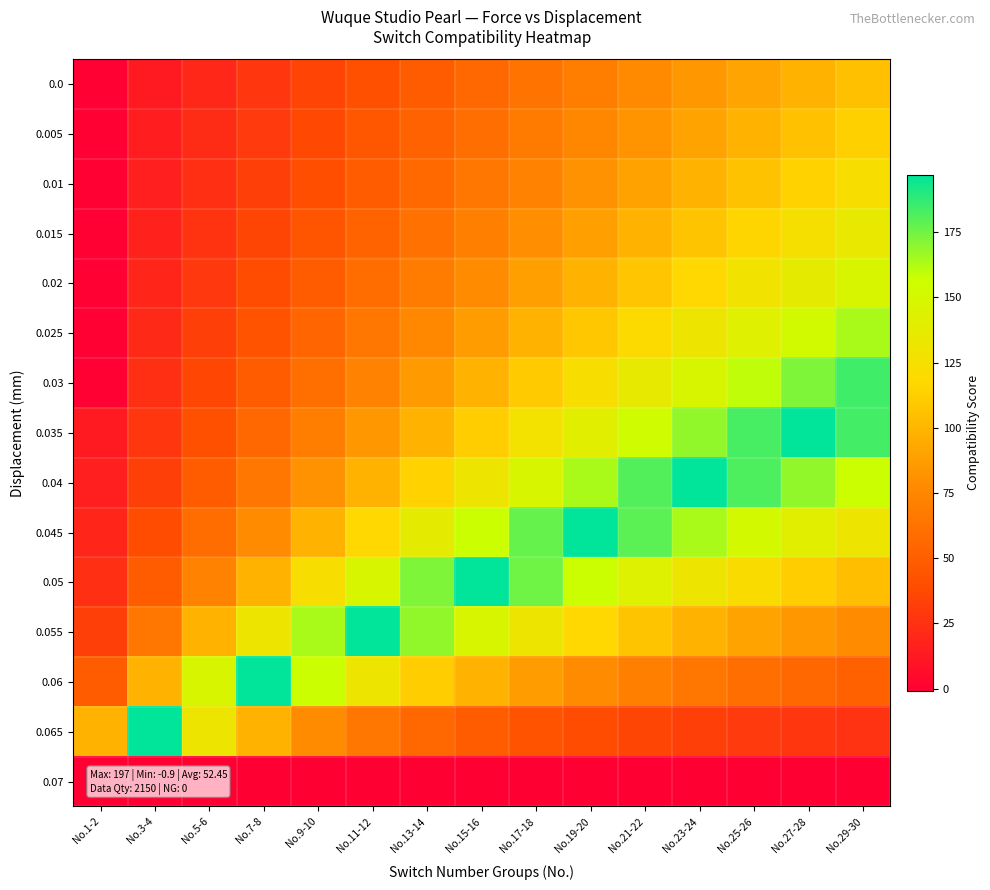

Reading right to left, what are all the values shown in this chart?

0.0: No.29-30=105.1	No.27-28=98.0	No.25-26=91.0	No.23-24=83.9	No.21-22=76.8	No.19-20=69.8	No.17-18=62.7	No.15-16=55.6	No.13-14=48.6	No.11-12=41.5	No.9-10=34.4	No.7-8=27.4	No.5-6=20.3	No.3-4=13.2	No.1-2=0.0
0.005: No.29-30=113.3	No.27-28=105.7	No.25-26=98.0	No.23-24=90.4	No.21-22=82.8	No.19-20=75.2	No.17-18=67.6	No.15-16=60.0	No.13-14=52.4	No.11-12=44.8	No.9-10=37.2	No.7-8=29.6	No.5-6=21.9	No.3-4=14.3	No.1-2=0.0
0.01: No.29-30=122.8	No.27-28=114.5	No.25-26=106.3	No.23-24=98.0	No.21-22=89.8	No.19-20=81.6	No.17-18=73.3	No.15-16=65.1	No.13-14=56.8	No.11-12=48.6	No.9-10=40.3	No.7-8=32.1	No.5-6=23.8	No.3-4=15.6	No.1-2=0.0
0.015: No.29-30=134.0	No.27-28=125.0	No.25-26=116.0	No.23-24=107.0	No.21-22=98.0	No.19-20=89.0	No.17-18=80.1	No.15-16=71.1	No.13-14=62.1	No.11-12=53.1	No.9-10=44.1	No.7-8=35.1	No.5-6=26.1	No.3-4=17.1	No.1-2=0.0
0.02: No.29-30=147.5	No.27-28=137.6	No.25-26=127.7	No.23-24=117.8	No.21-22=108.0	No.19-20=98.0	No.17-18=88.2	No.15-16=78.3	No.13-14=68.4	No.11-12=58.5	No.9-10=48.6	No.7-8=38.7	No.5-6=28.8	No.3-4=18.9	No.1-2=0.0
0.025: No.29-30=164.0	No.27-28=153.0	No.25-26=142.0	No.23-24=131.0	No.21-22=120.0	No.19-20=109.0	No.17-18=98.0	No.15-16=87.1	No.13-14=76.1	No.11-12=65.1	No.9-10=54.1	No.7-8=43.1	No.5-6=32.1	No.3-4=21.1	No.1-2=0.0
0.03: No.29-30=184.6	No.27-28=172.3	No.25-26=159.9	No.23-24=147.5	No.21-22=135.2	No.19-20=122.8	No.17-18=110.4	No.15-16=98.0	No.13-14=85.7	No.11-12=73.3	No.9-10=60.9	No.7-8=48.6	No.5-6=36.2	No.3-4=23.8	No.1-2=0.0
0.035: No.29-30=183.8	No.27-28=197.0	No.25-26=182.9	No.23-24=168.7	No.21-22=154.6	No.19-20=140.5	No.17-18=126.3	No.15-16=112.2	No.13-14=98.0	No.11-12=83.9	No.9-10=69.8	No.7-8=55.6	No.5-6=41.5	No.3-4=27.4	No.1-2=13.2
0.04: No.29-30=157.4	No.27-28=168.7	No.25-26=181.8	No.23-24=197.0	No.21-22=180.5	No.19-20=164.0	No.17-18=147.5	No.15-16=131.0	No.13-14=114.5	No.11-12=98.0	No.9-10=81.6	No.7-8=65.1	No.5-6=48.6	No.3-4=32.1	No.1-2=15.6
0.045: No.29-30=131.0	No.27-28=140.5	No.25-26=151.3	No.23-24=164.0	No.21-22=179.0	No.19-20=197.0	No.17-18=177.2	No.15-16=157.4	No.13-14=137.6	No.11-12=117.8	No.9-10=98.0	No.7-8=78.3	No.5-6=58.5	No.3-4=38.7	No.1-2=18.9
0.05: No.29-30=104.7	No.27-28=112.2	No.25-26=120.9	No.23-24=131.0	No.21-22=143.0	No.19-20=157.4	No.17-18=175.0	No.15-16=197.0	No.13-14=172.3	No.11-12=147.5	No.9-10=122.8	No.7-8=98.0	No.5-6=73.3	No.3-4=48.6	No.1-2=23.8
0.055: No.29-30=78.3	No.27-28=83.9	No.25-26=90.4	No.23-24=98.0	No.21-22=107.0	No.19-20=117.8	No.17-18=131.0	No.15-16=147.5	No.13-14=168.7	No.11-12=197.0	No.9-10=164.0	No.7-8=131.0	No.5-6=98.0	No.3-4=65.1	No.1-2=32.1
0.06: No.29-30=51.9	No.27-28=55.6	No.25-26=60.0	No.23-24=65.1	No.21-22=71.1	No.19-20=78.3	No.17-18=87.1	No.15-16=98.0	No.13-14=112.2	No.11-12=131.0	No.9-10=157.4	No.7-8=197.0	No.5-6=147.5	No.3-4=98.0	No.1-2=48.6
0.065: No.29-30=25.5	No.27-28=27.4	No.25-26=29.6	No.23-24=32.1	No.21-22=35.1	No.19-20=38.7	No.17-18=43.1	No.15-16=48.6	No.13-14=55.6	No.11-12=65.1	No.9-10=78.3	No.7-8=98.0	No.5-6=131.0	No.3-4=197.0	No.1-2=98.0
0.07: No.29-30=-0.9	No.27-28=-0.9	No.25-26=-0.9	No.23-24=-0.9	No.21-22=-0.9	No.19-20=-0.9	No.17-18=-0.9	No.15-16=-0.9	No.13-14=-0.9	No.11-12=-0.9	No.9-10=-0.9	No.7-8=-0.9	No.5-6=-0.9	No.3-4=-0.9	No.1-2=-0.9